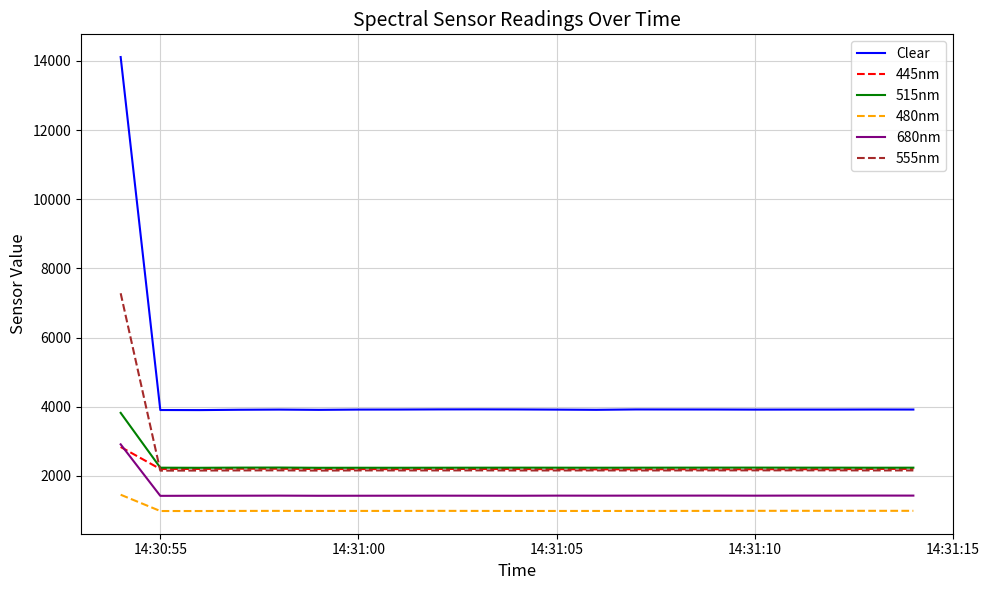

What is the difference between the second highest and minimum values in the 445nm series?

19